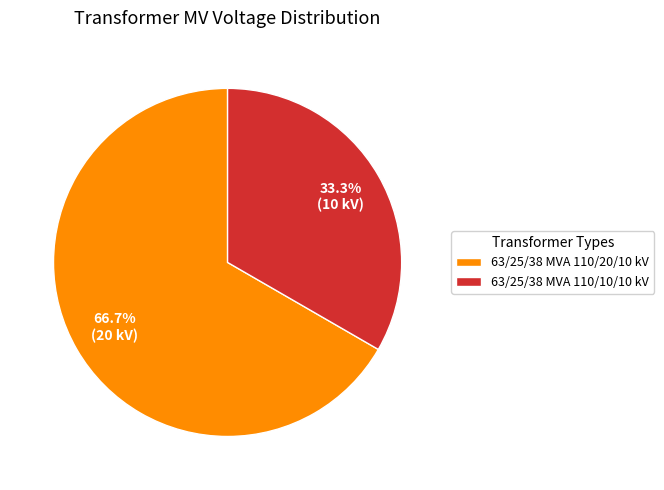

To the nearest percent, what percentage of the pie is 63/25/38 MVA 110/10/10 kV?

33%